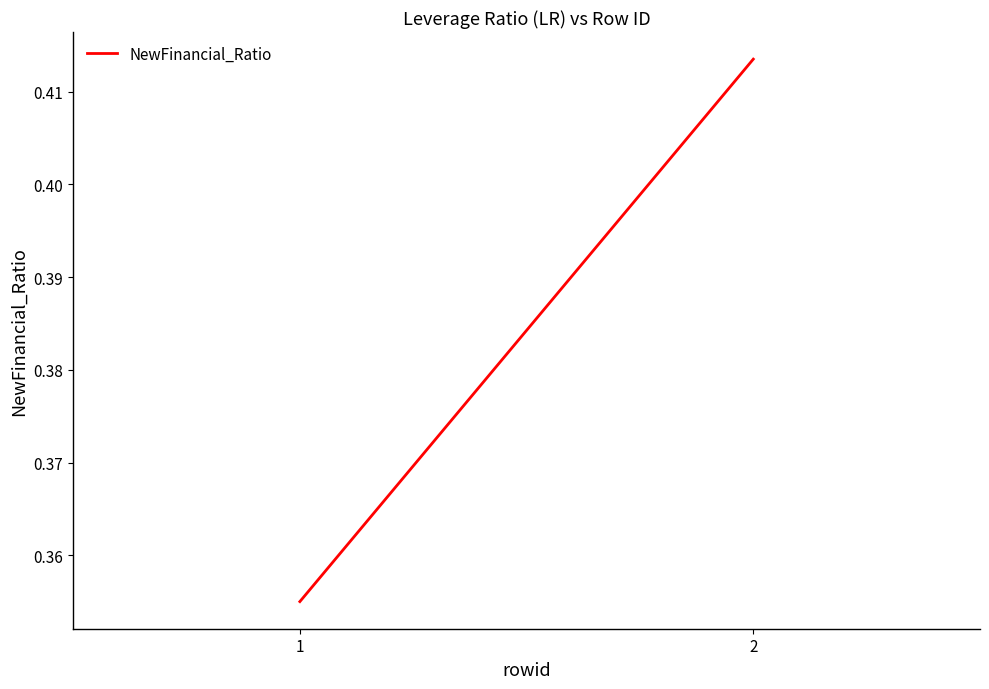

Is it true that the value at 1 is 0.5?

False